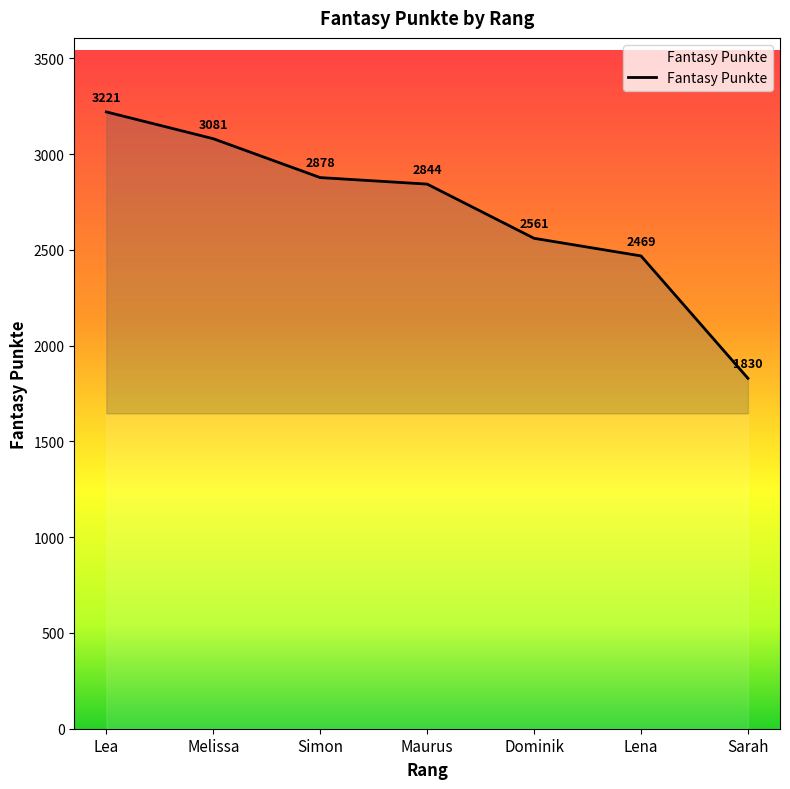

What position from the right is Maurus?

4